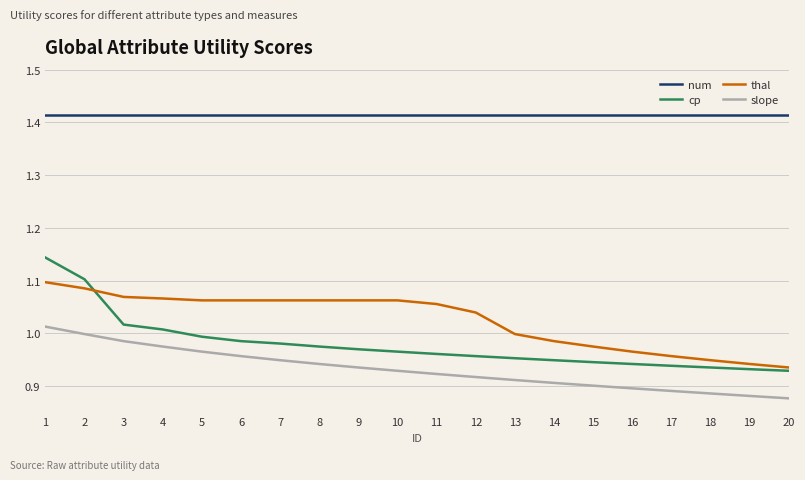

What is the total value across all series at 7?

4.4